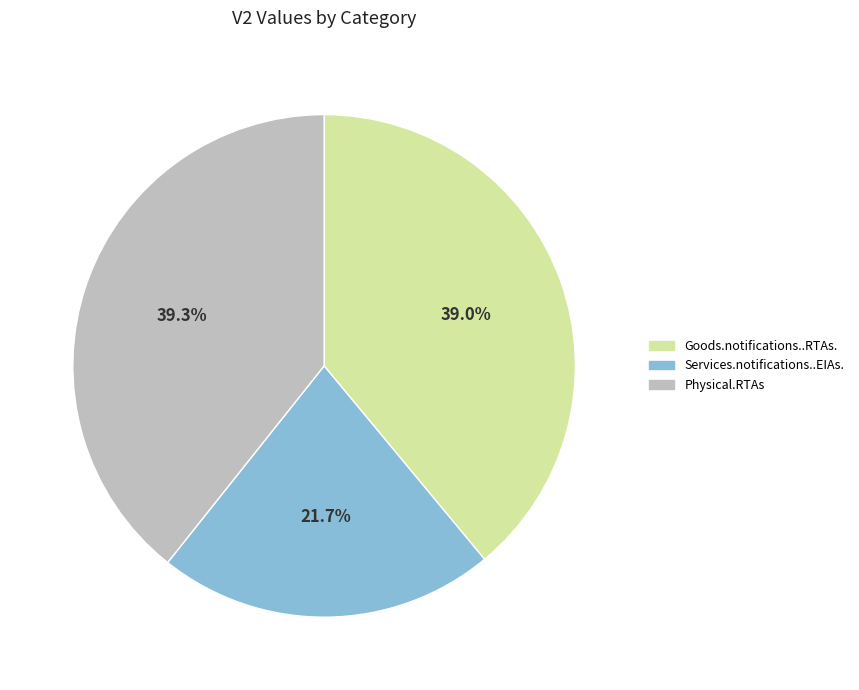

The Services.notifications..EIAs. slice represents 34% of the pie. True or false?

False